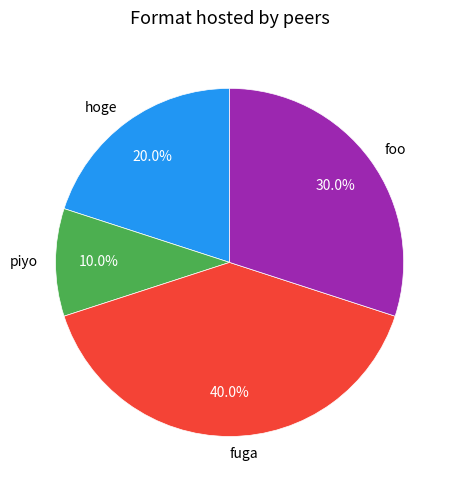

Do foo and piyo together represent more than half of the pie?

No